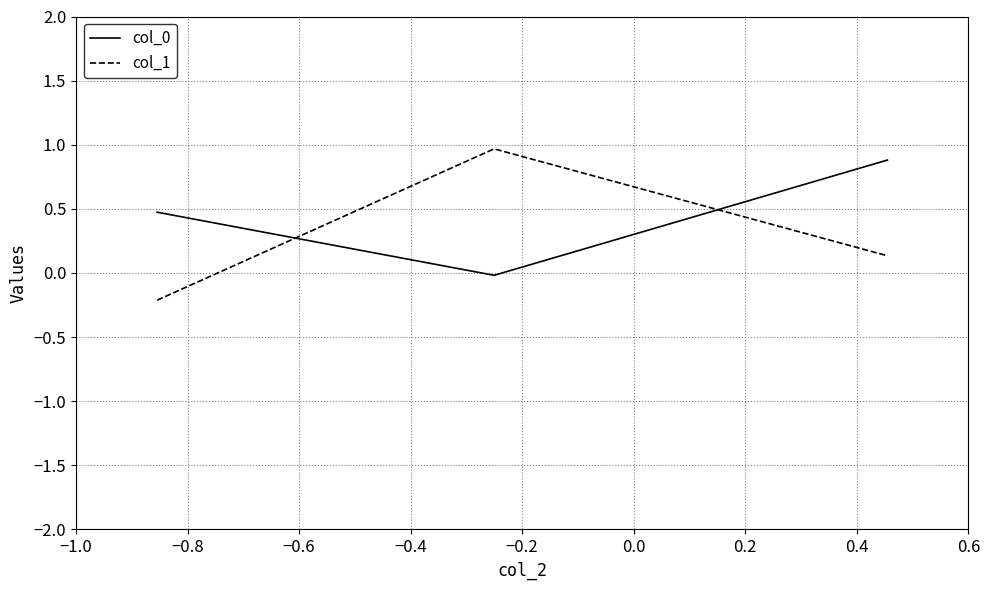

What is the average value of the col_0 series?

0.4